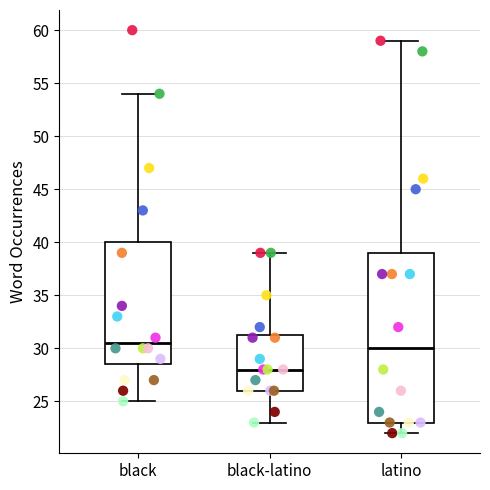

Where does the median line of the box for black sit on the y-axis? The values are not printed on the chart, so give them approximately, as read against the axis.

30.5